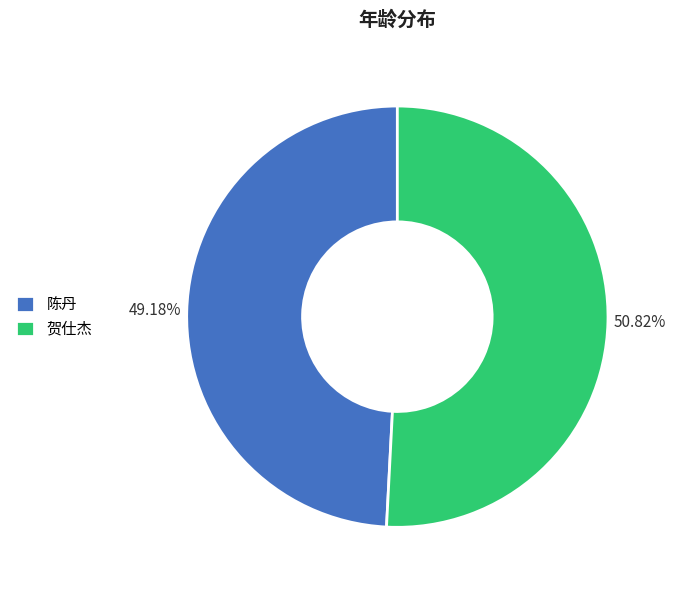

The 贺仕杰 slice represents 51% of the pie. True or false?

True